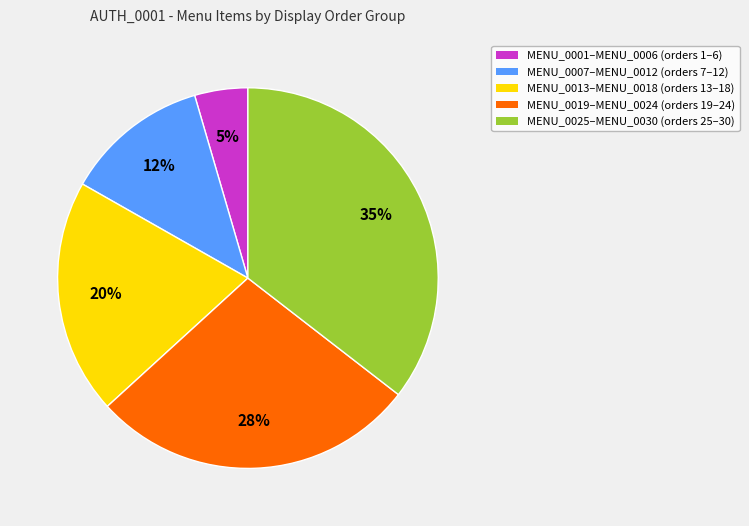

To the nearest percent, what is the average slice percentage?

20%